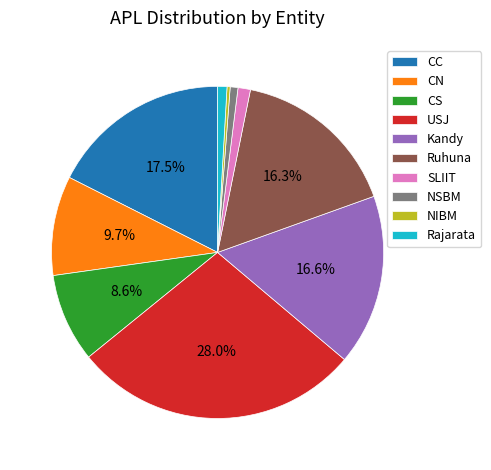

Is USJ the majority of the pie?

No